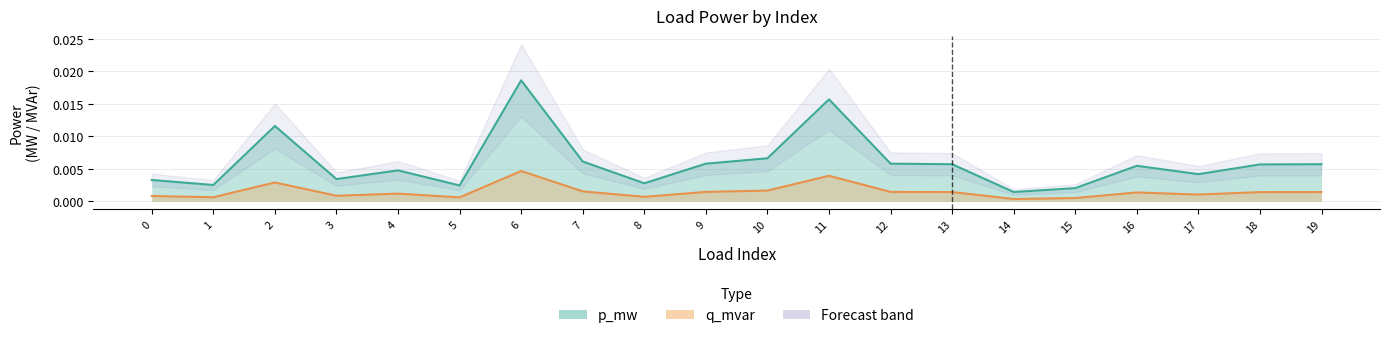

Which category has the highest value in the q_mvar series?

6